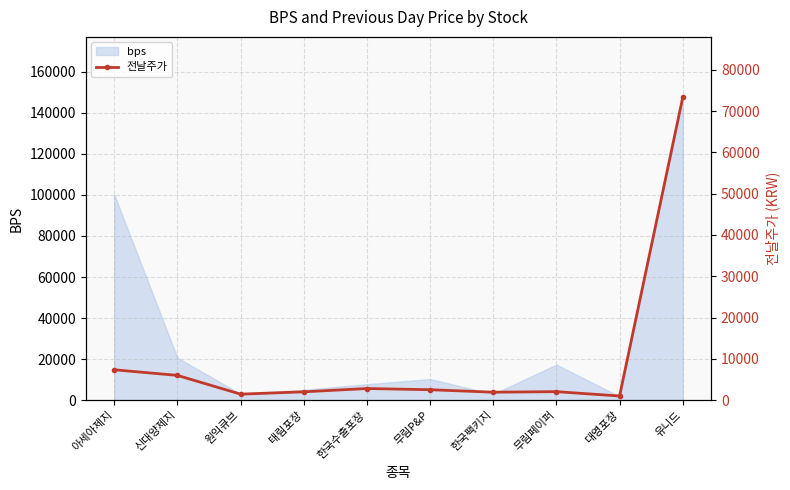

What is the label of the 7th point from the right?

태림포장